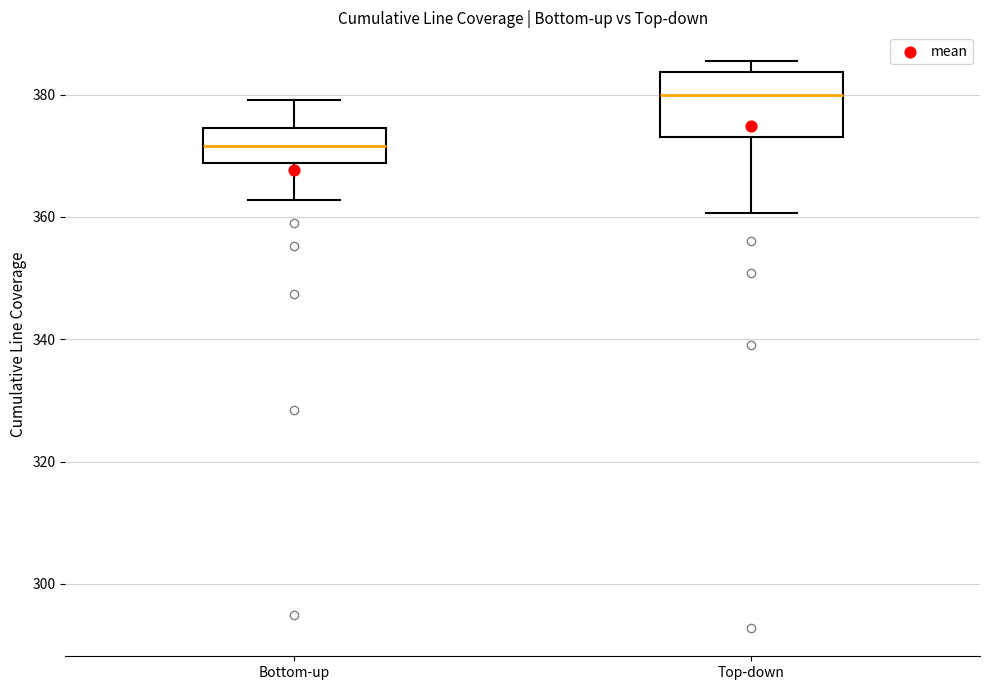

Reading left to right, transcribe this box plot: for each box, give where its median line is, the range the box spans, and where its two whiskers end, as read against the y-axis. The values are not printed on the chart, so give them approximately, as read against the axis.

Bottom-up: median 372, box 368 to 374, whiskers 362 to 380
Top-down: median 380, box 374 to 384, whiskers 360 to 386